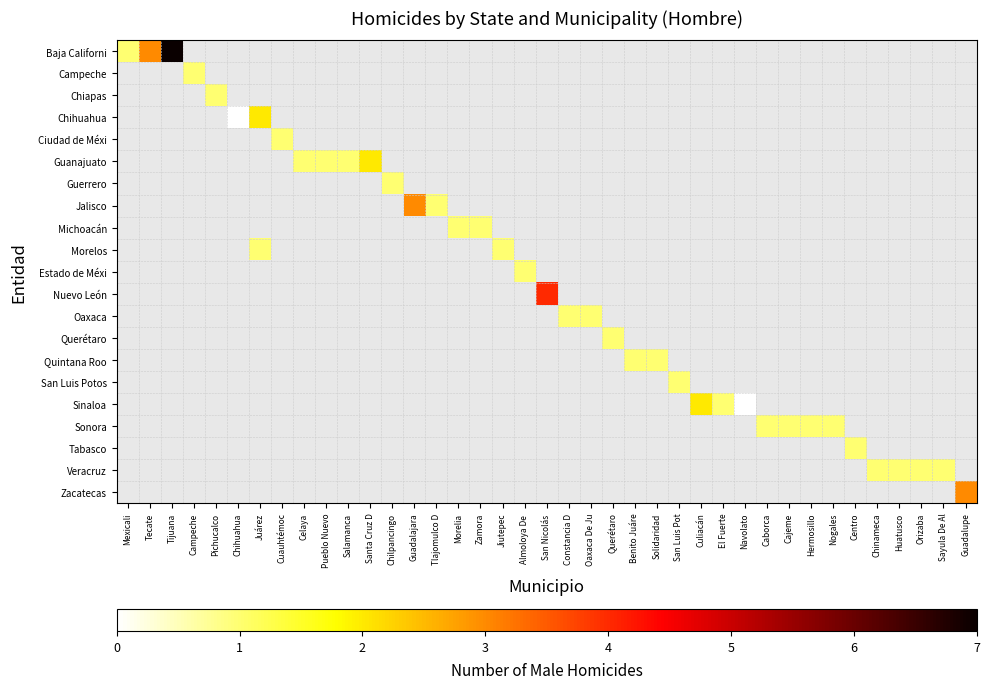

How many data points does each series have?

39